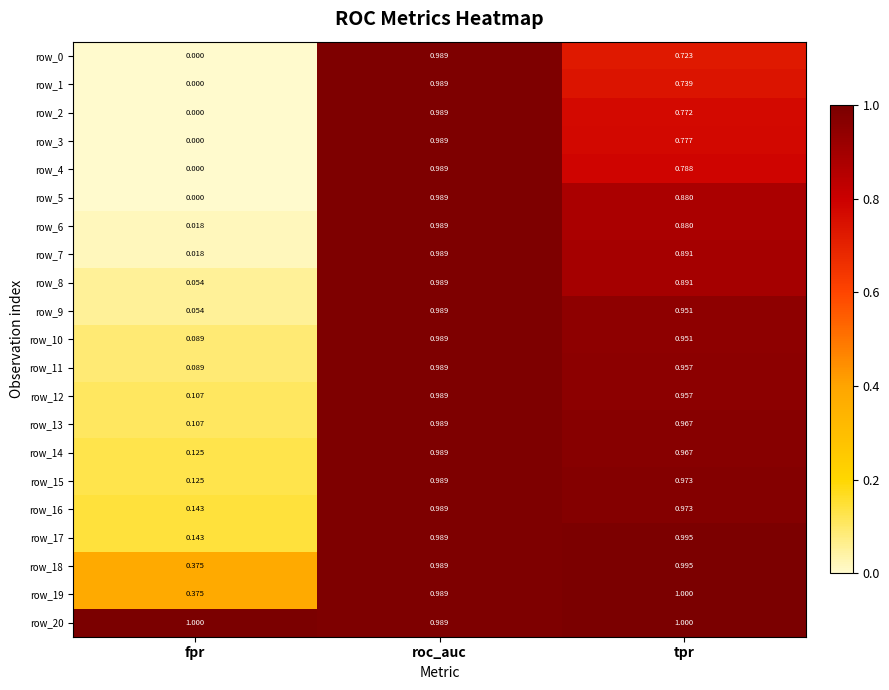

At which category does the chart reach its minimum across all series?

fpr